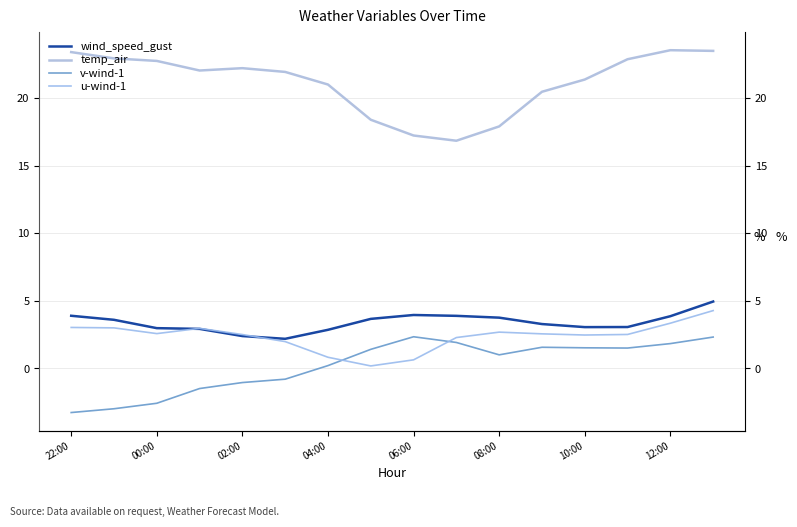

Which category has the lowest value across all series?

22:00